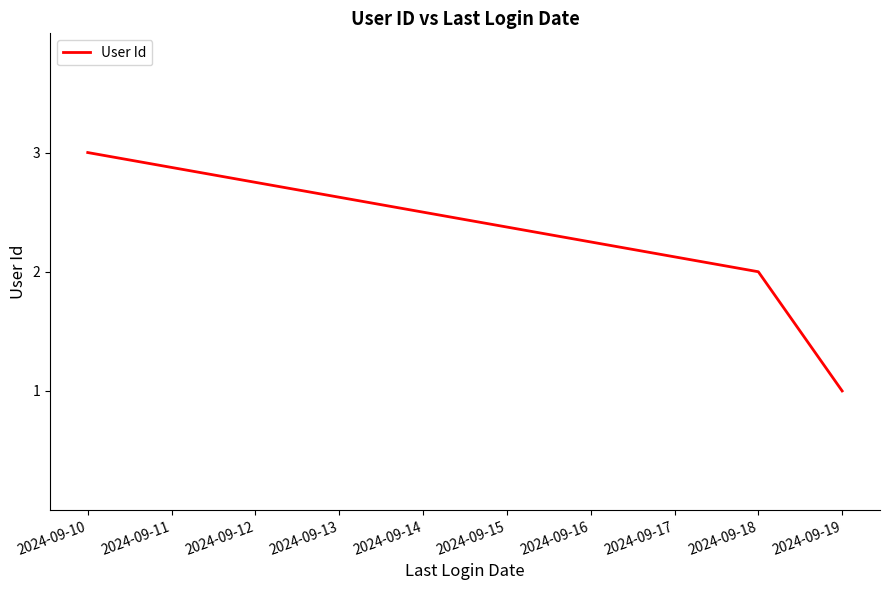

Rank the categories by value from lowest to highest.

2024-09-19, 2024-09-18, 2024-09-10